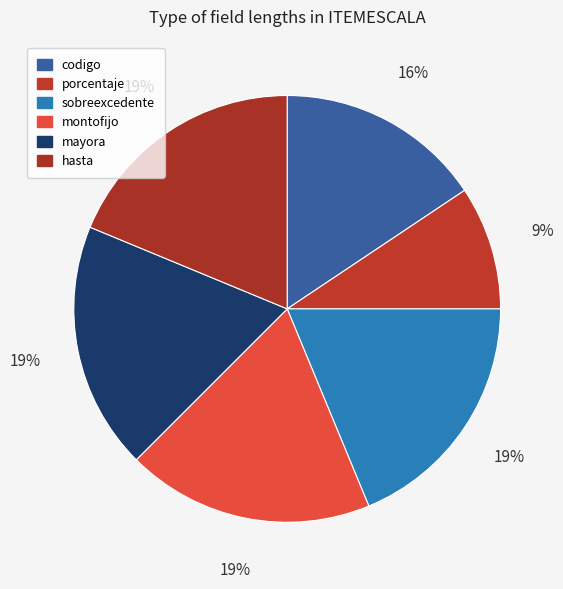

True or false: mayora accounts for 19% of the total.

True